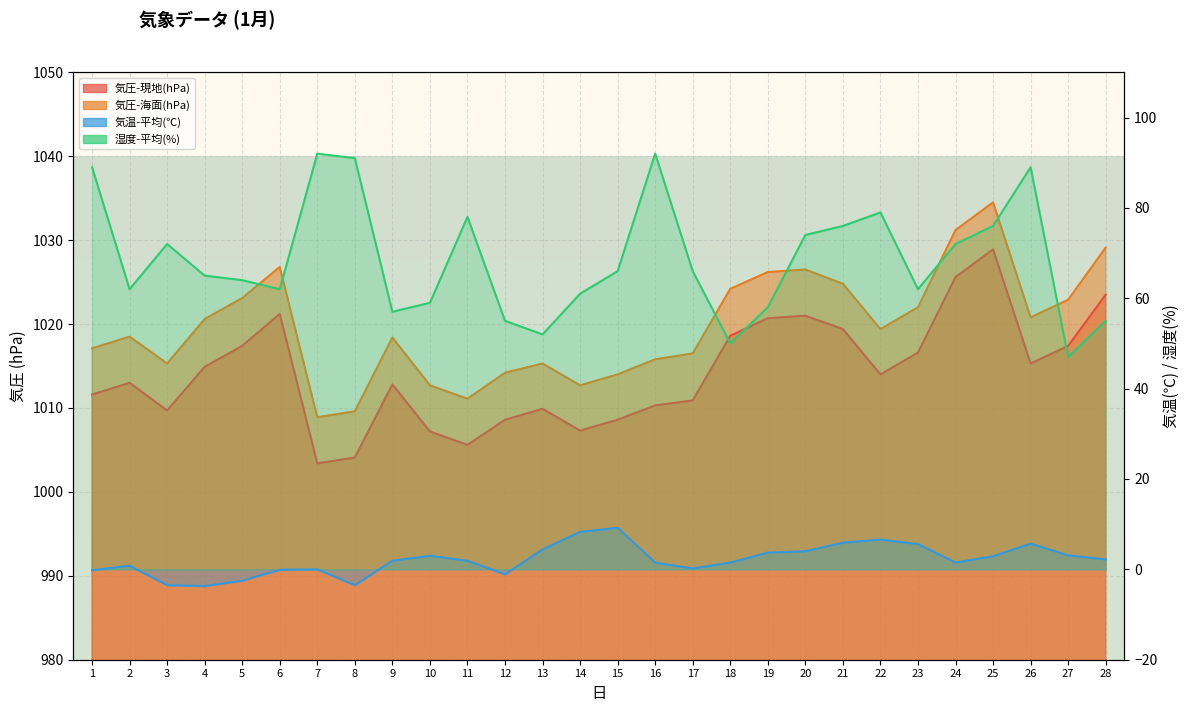

At which label is 湿度-平均(%) closest to 69?

3